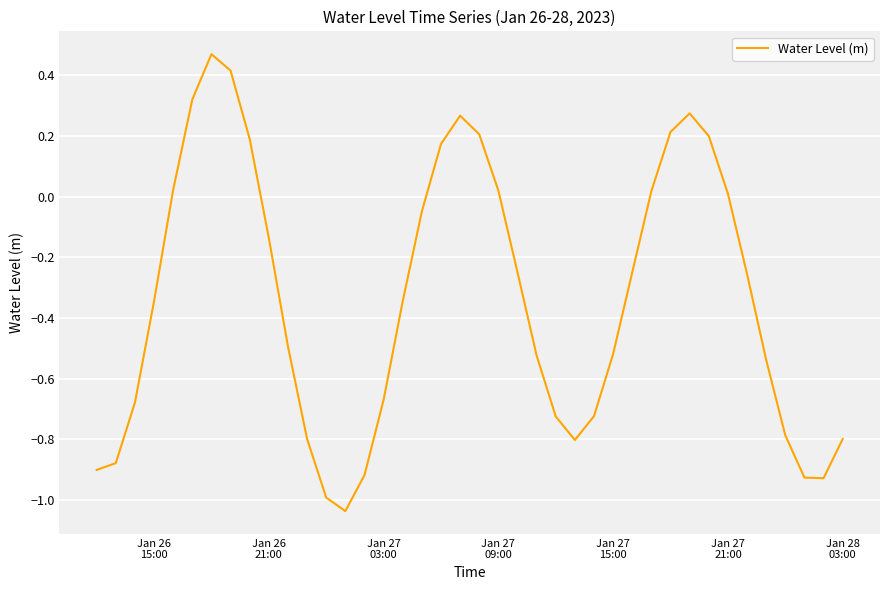

What is the greatest value displayed?

0.5